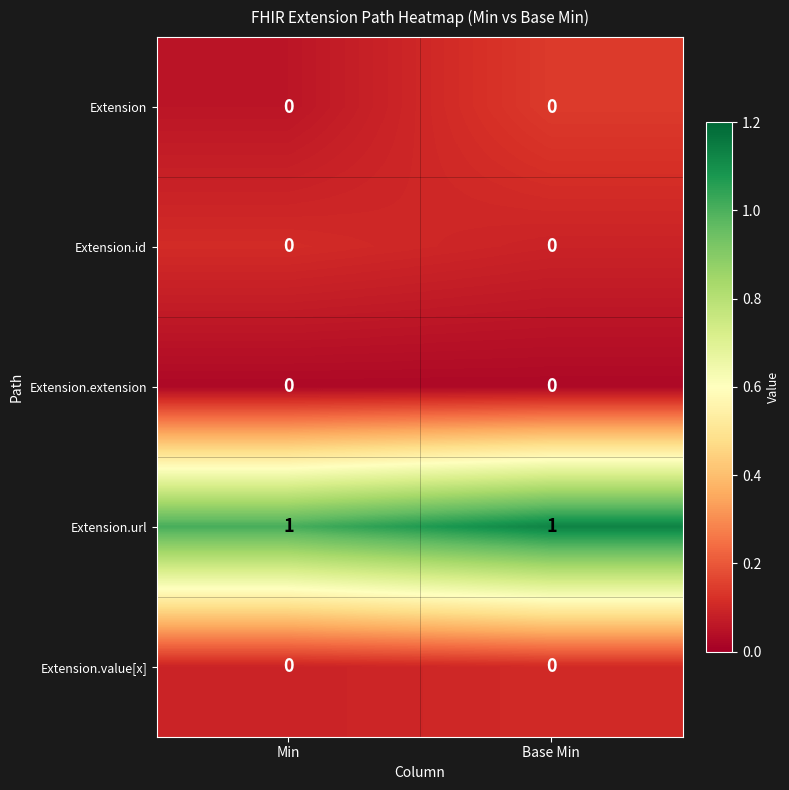

Which series has the largest total across all categories?

Extension.url